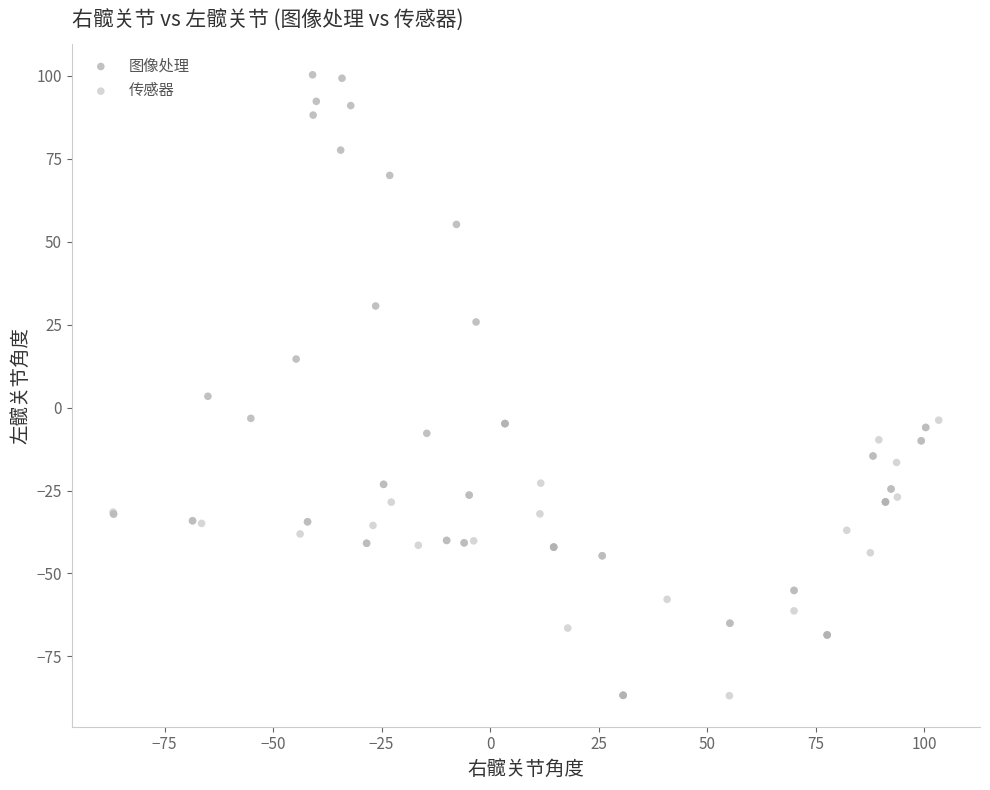

Which series reaches the maximum Y coordinate?

图像处理